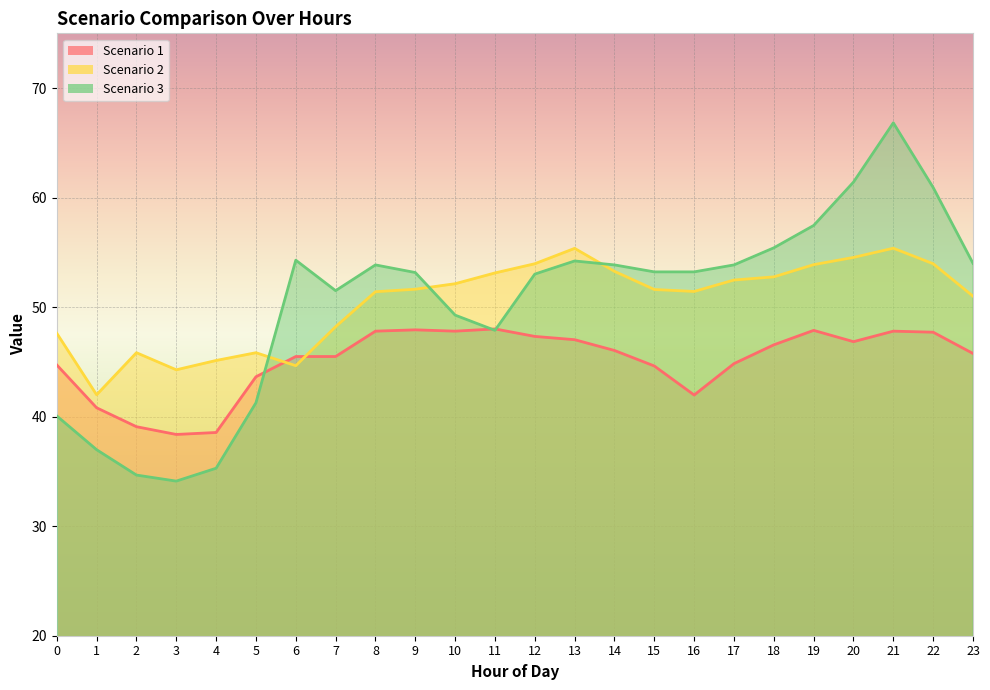

Reading left to right, transcribe all the data shown in this chart.

Scenario 1: 0=44.7	1=40.8	2=39.1	3=38.4	4=38.6	5=43.6	6=45.5	7=45.5	8=47.8	9=47.9	10=47.8	11=48.0	12=47.3	13=47.0	14=46.0	15=44.6	16=42.0	17=44.8	18=46.6	19=47.9	20=46.8	21=47.8	22=47.7	23=45.8
Scenario 2: 0=47.6	1=42.0	2=45.8	3=44.3	4=45.1	5=45.8	6=44.7	7=48.2	8=51.4	9=51.6	10=52.1	11=53.1	12=54.0	13=55.4	14=53.3	15=51.6	16=51.4	17=52.5	18=52.8	19=53.9	20=54.5	21=55.4	22=54.0	23=51.0
Scenario 3: 0=40.1	1=37.0	2=34.7	3=34.1	4=35.3	5=41.3	6=54.3	7=51.5	8=53.9	9=53.2	10=49.3	11=47.9	12=53.0	13=54.2	14=53.9	15=53.2	16=53.2	17=53.9	18=55.4	19=57.5	20=61.4	21=66.8	22=60.9	23=54.0